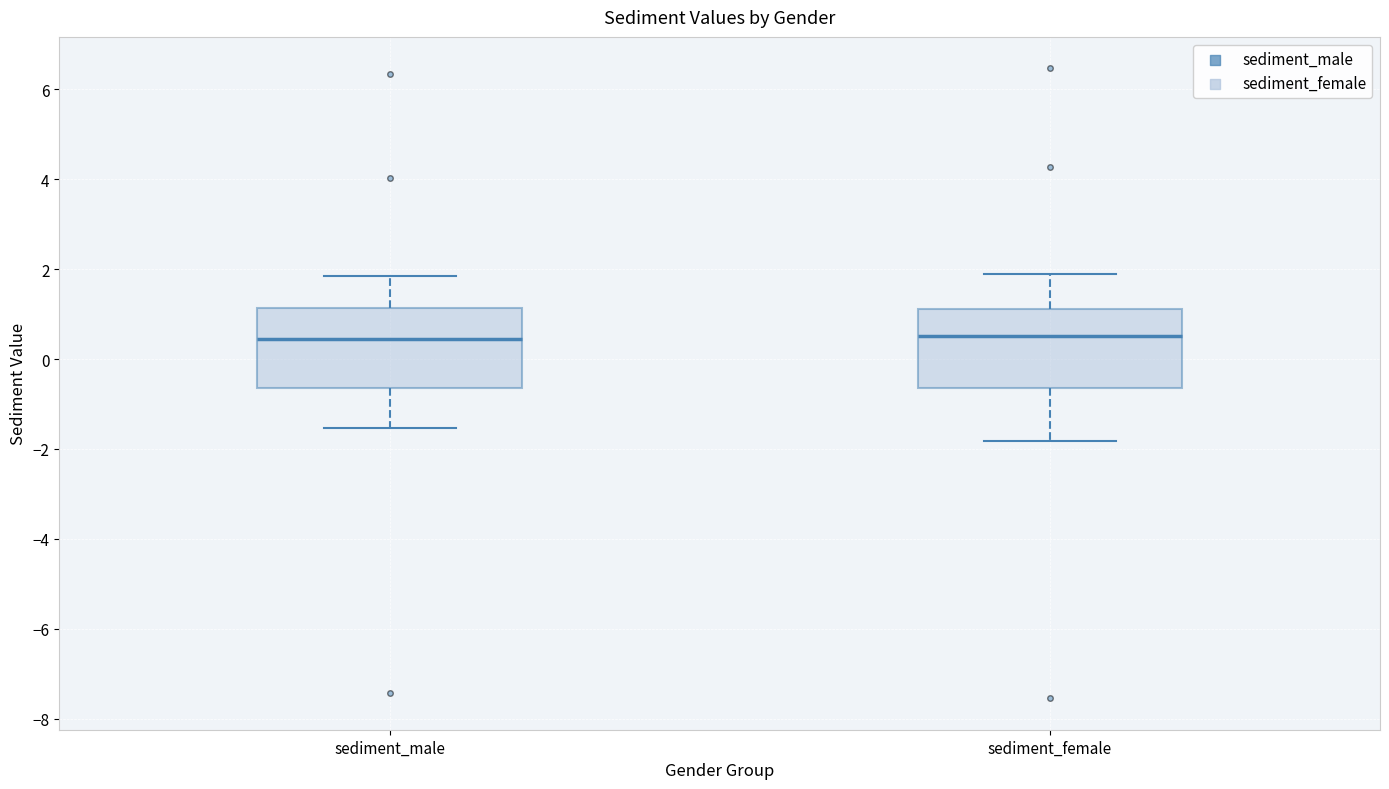

Where is the lower edge of the box for sediment_male on the y-axis? The values are not printed on the chart, so give them approximately, as read against the axis.

-0.6